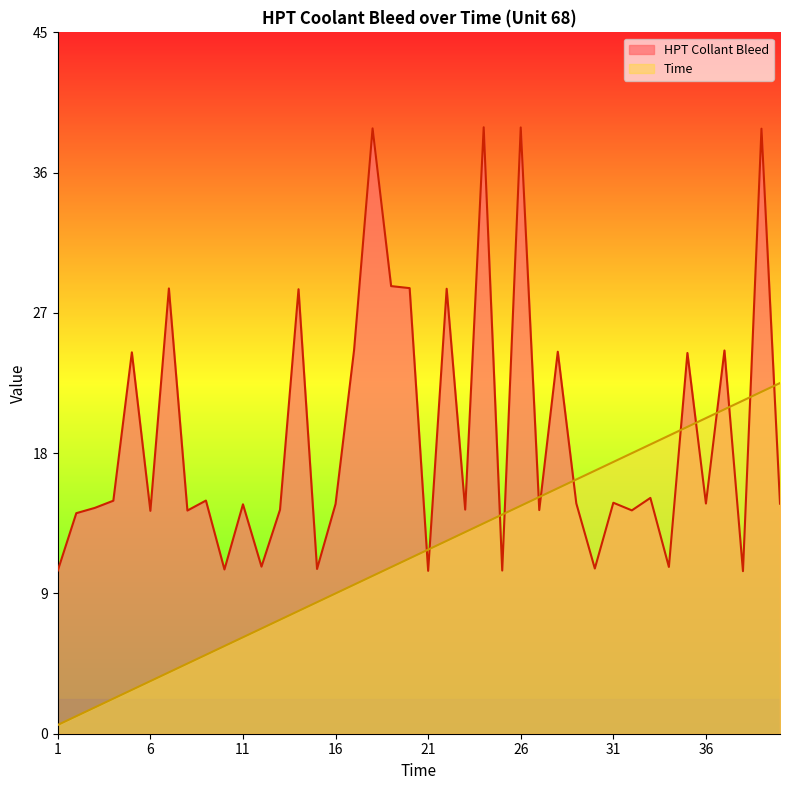

What is the average value of the Time series?

11.5